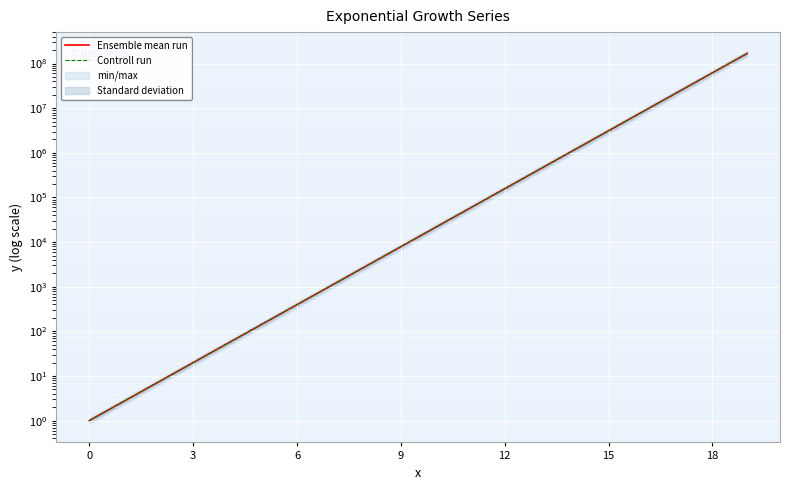

What is the average value of the Controll run series?

13346264.0